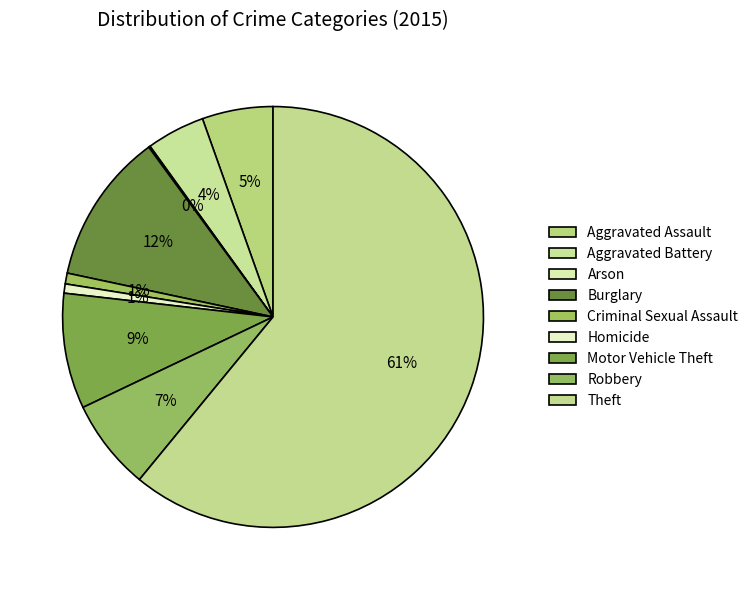

To the nearest percent, what portion does Robbery represent?

7%